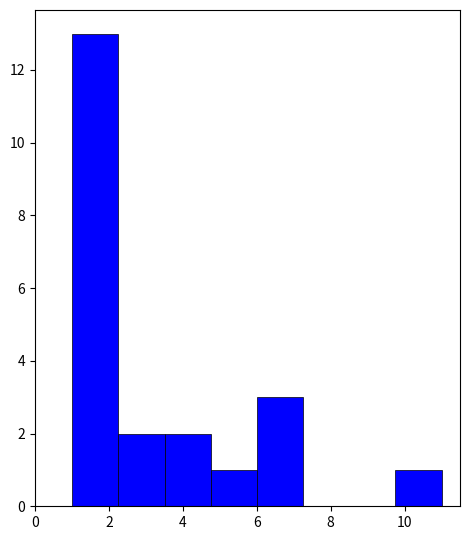

Which range on the x-axis has the tallest bar?

1.00 to 2.25